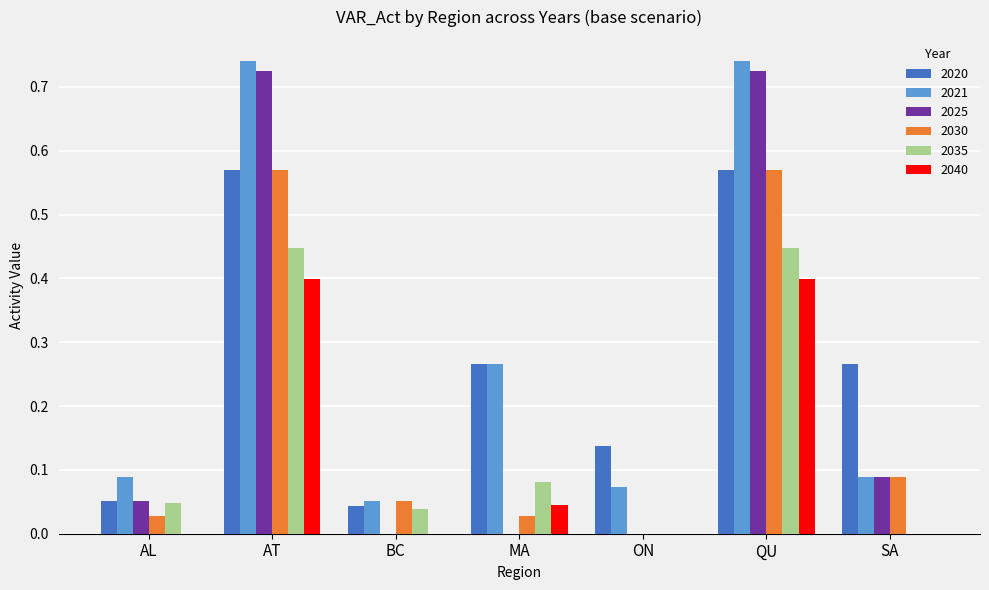

Is it true that 2040 equals 0.0 at ON?

True